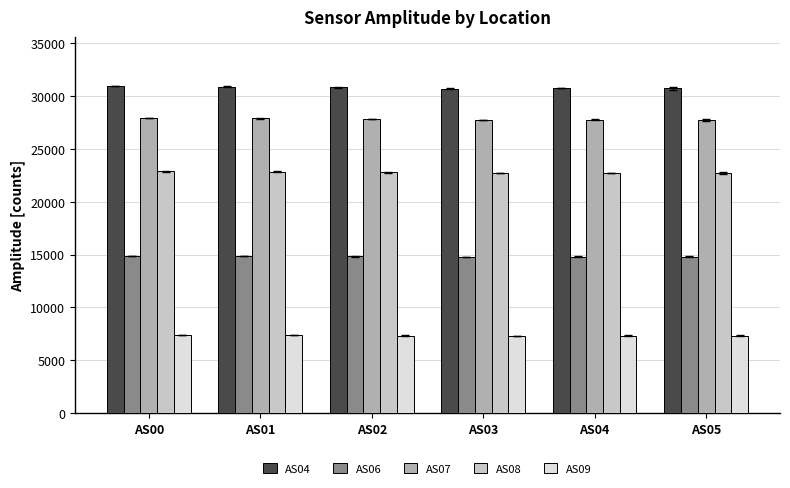

What is the highest value of the AS07 series?

27925.0